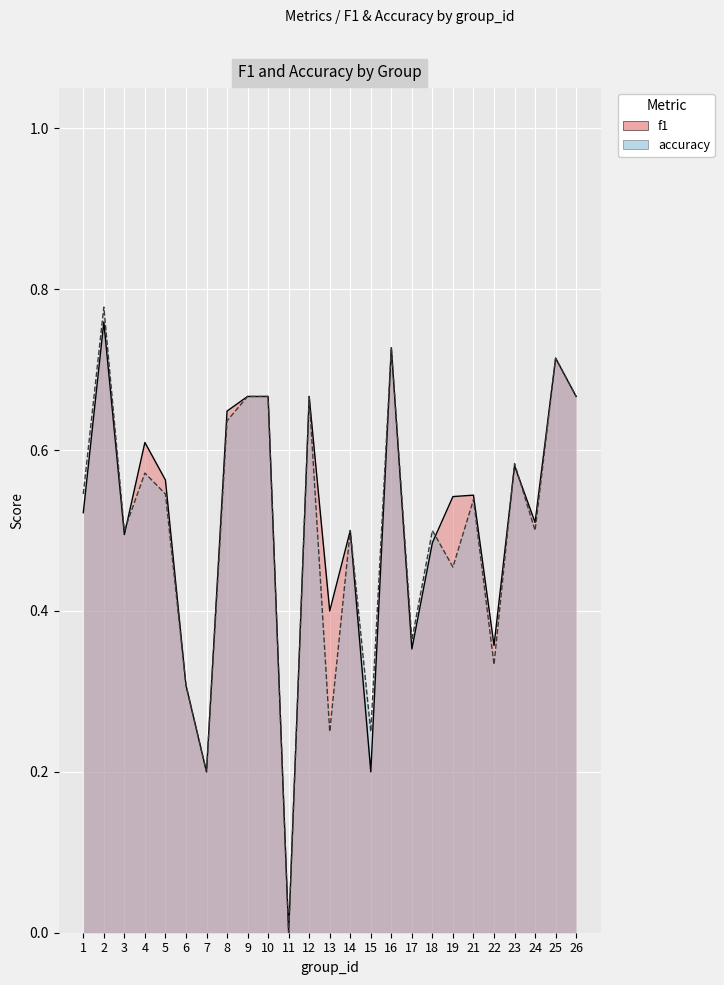

How many values in accuracy are above zero?

24